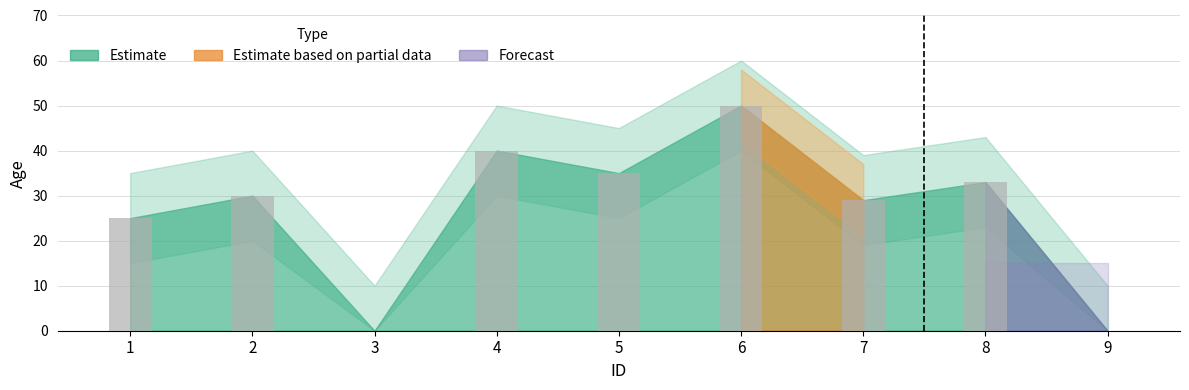

What is the ratio of the value at 5 to the value at 2?

1.2